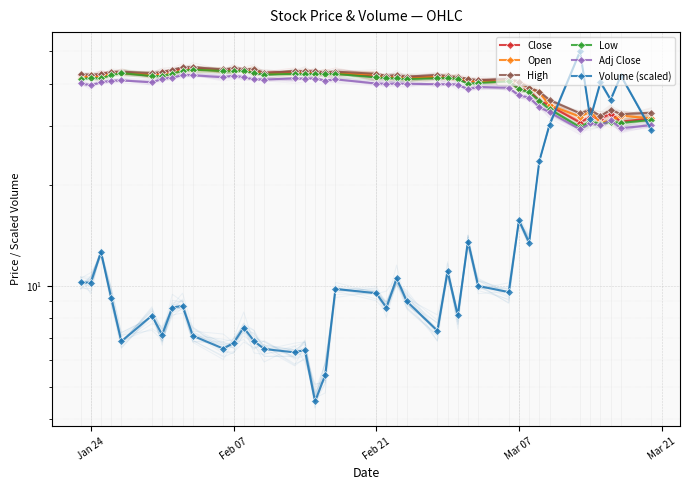

What are all the series names shown in the legend?

Close, Open, High, Low, Adj Close, Volume (scaled)